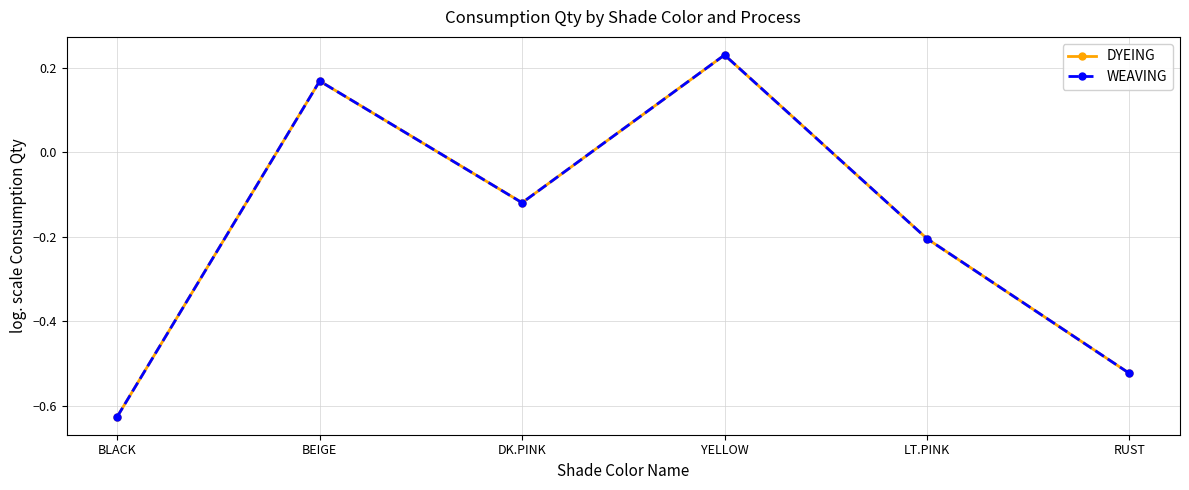

Rank the categories by DYEING value from lowest to highest.

BLACK, RUST, LT.PINK, DK.PINK, BEIGE, YELLOW